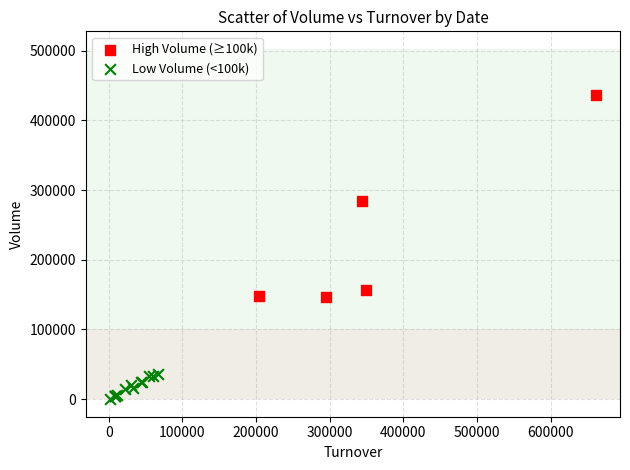

Which series has the widest spread of Y values?

High Volume (≥100k)